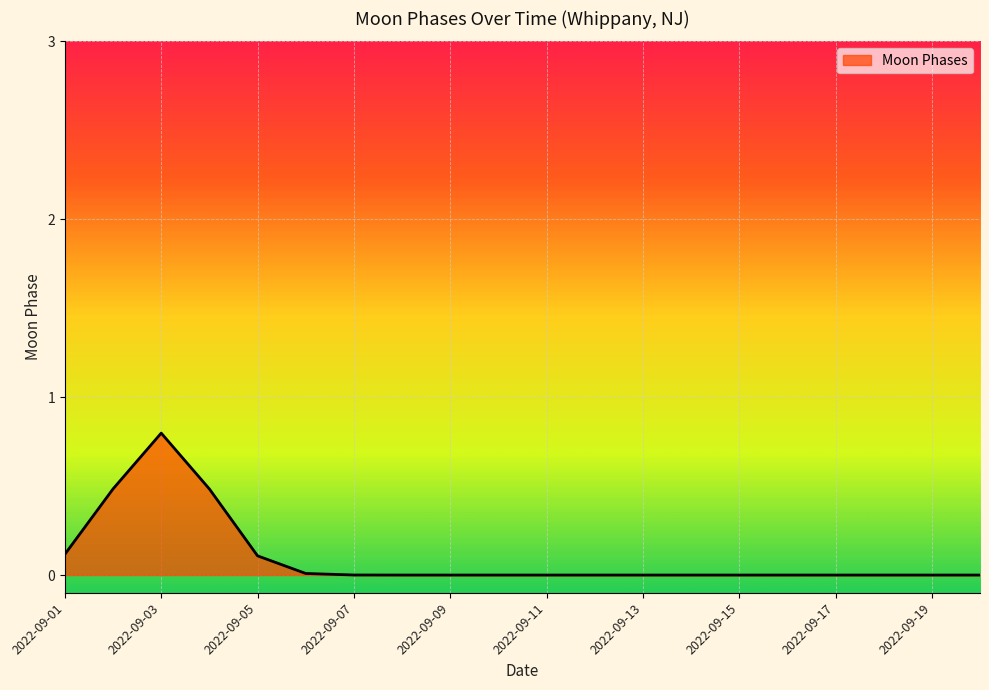

What is the difference between the maximum and minimum values?

0.8